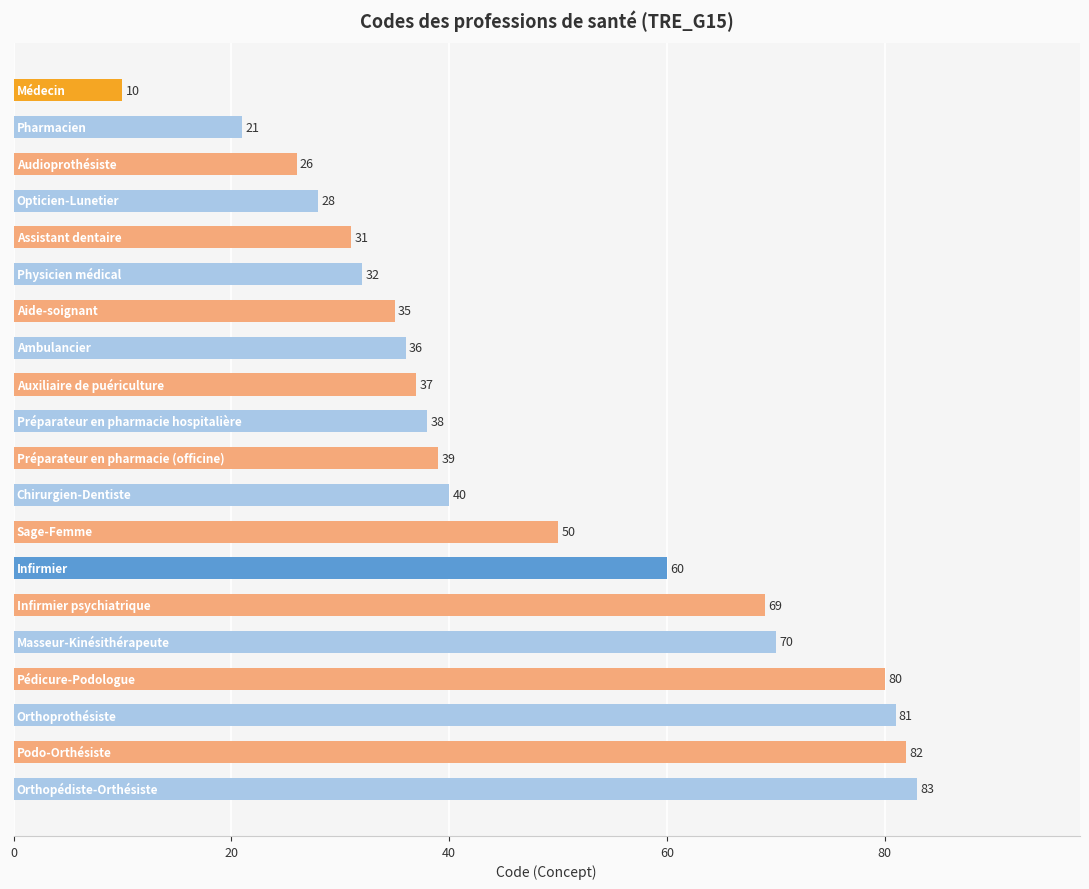

What is the difference between the maximum and minimum values?

73